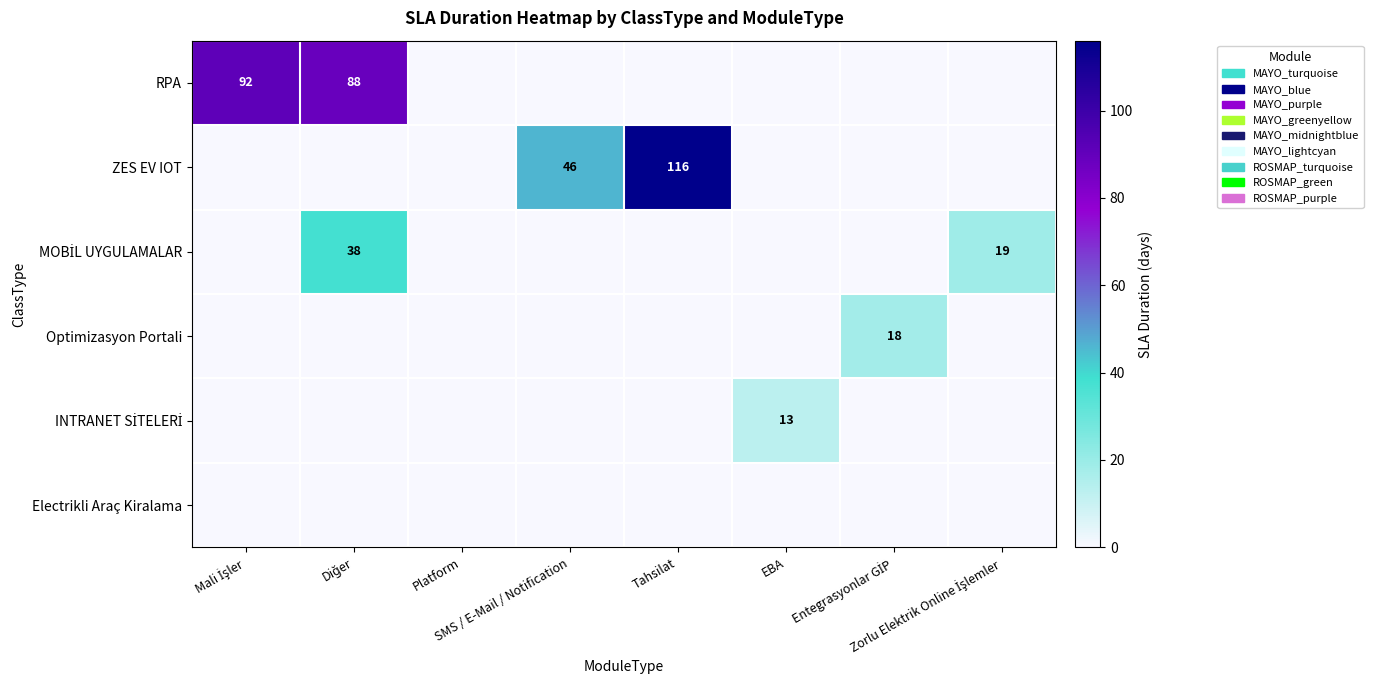

Between Tahsilat and EBA, which series saw the biggest shift?

ZES EV IOT